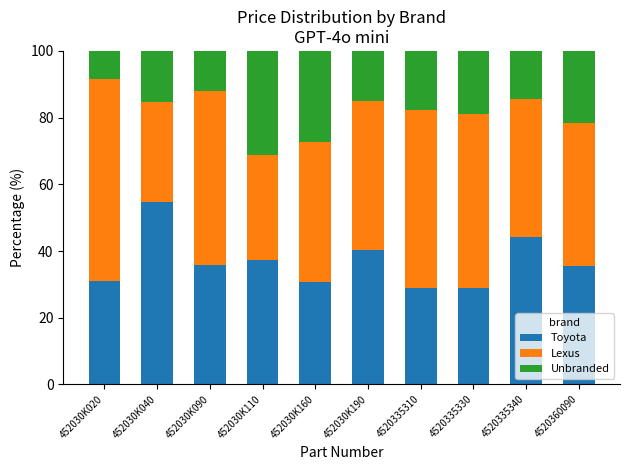

How many categories are shown in the chart?

10